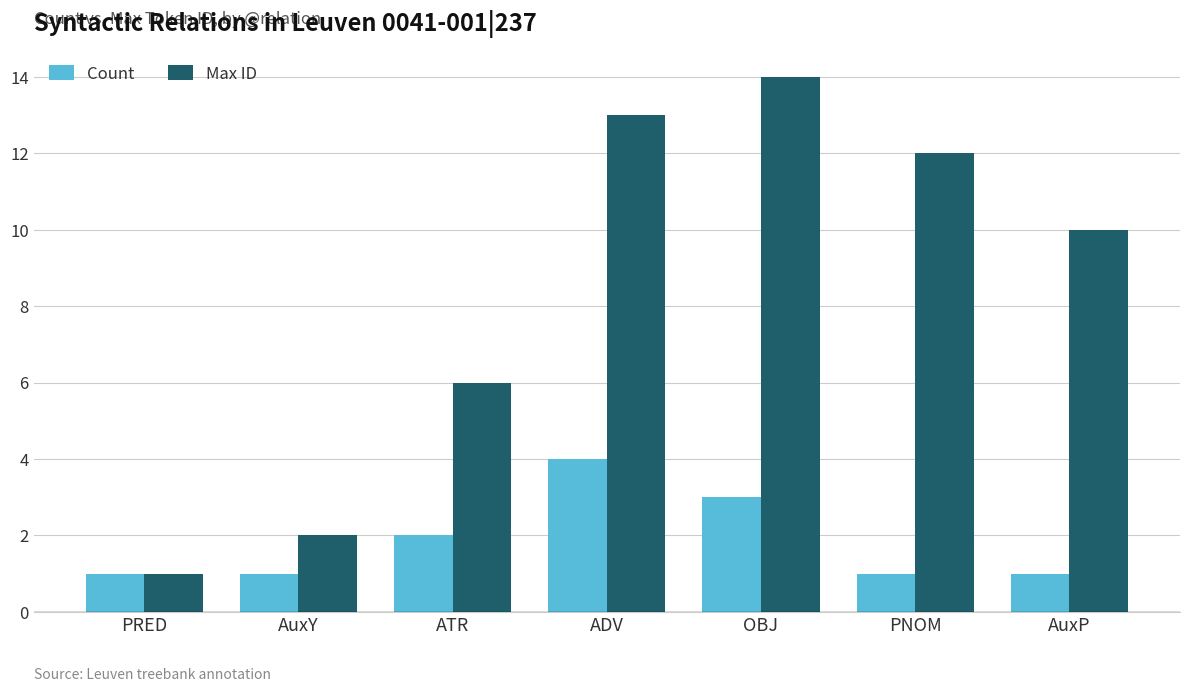

What is the value of the Count bar at the 7th from the left?

1